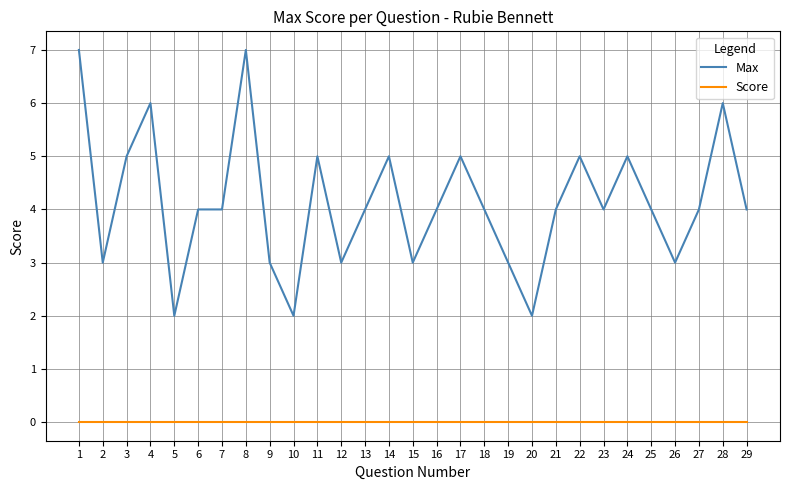

What is the difference between the second highest and minimum values in the Max series?

5